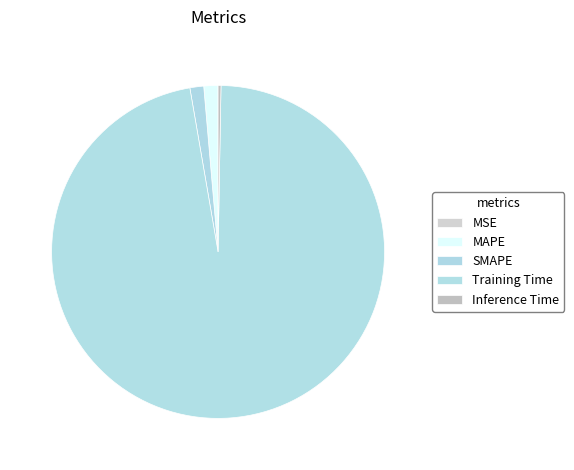

Is there any slice that represents more than half of the pie?

Yes